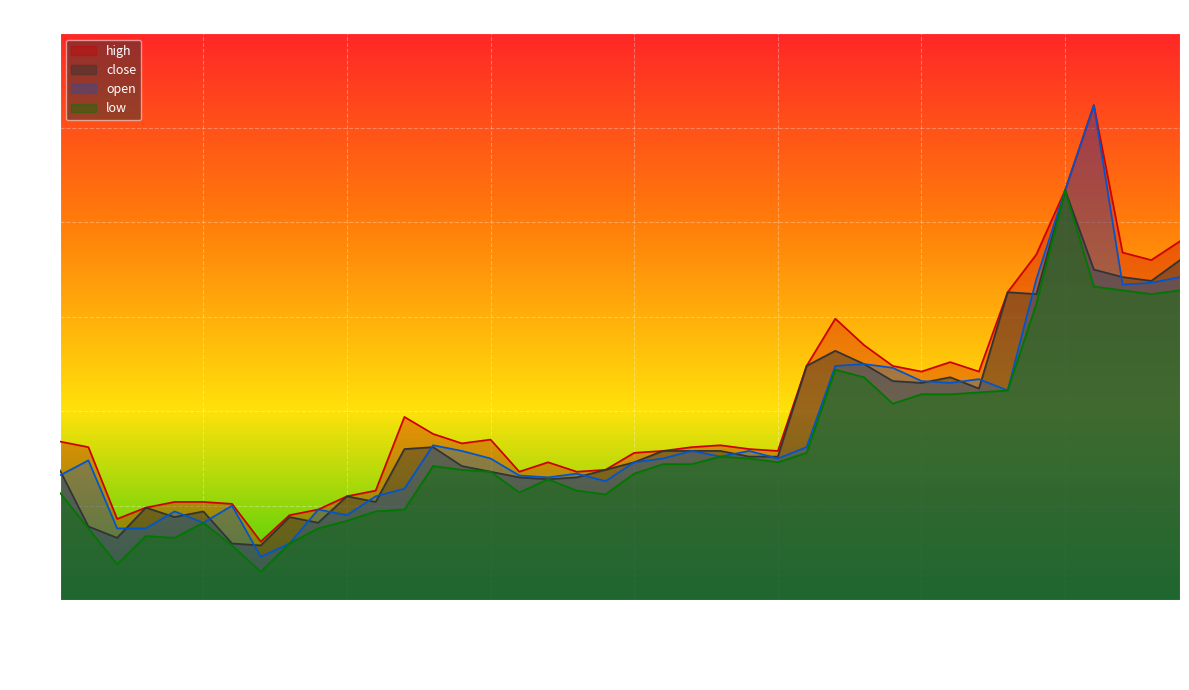

At how many categories does at least one series exceed 5?

14